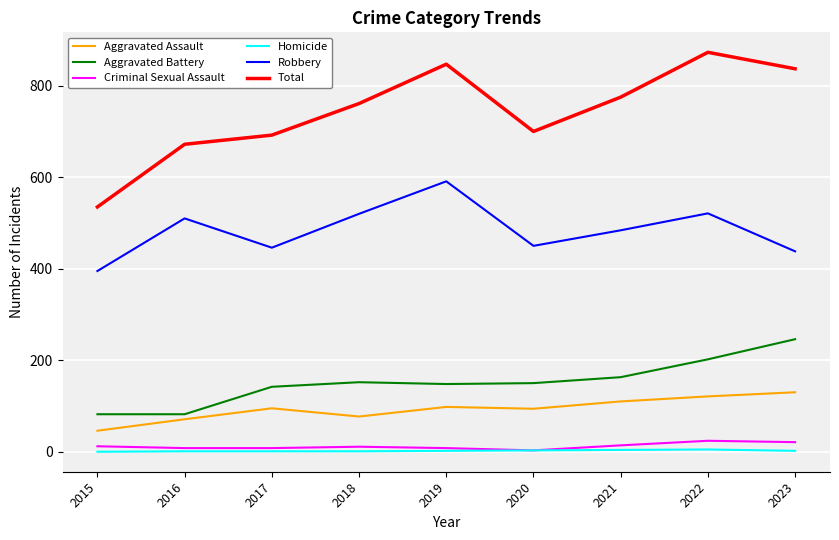

What is the difference between the maximum and minimum values in the Robbery series?

196